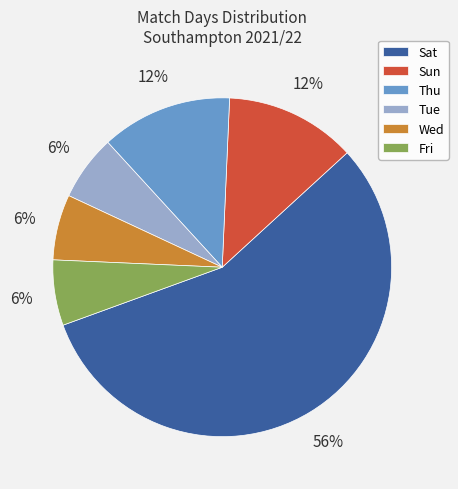

To the nearest percent, what is the difference between the Tue and Sun slice percentages?

6%